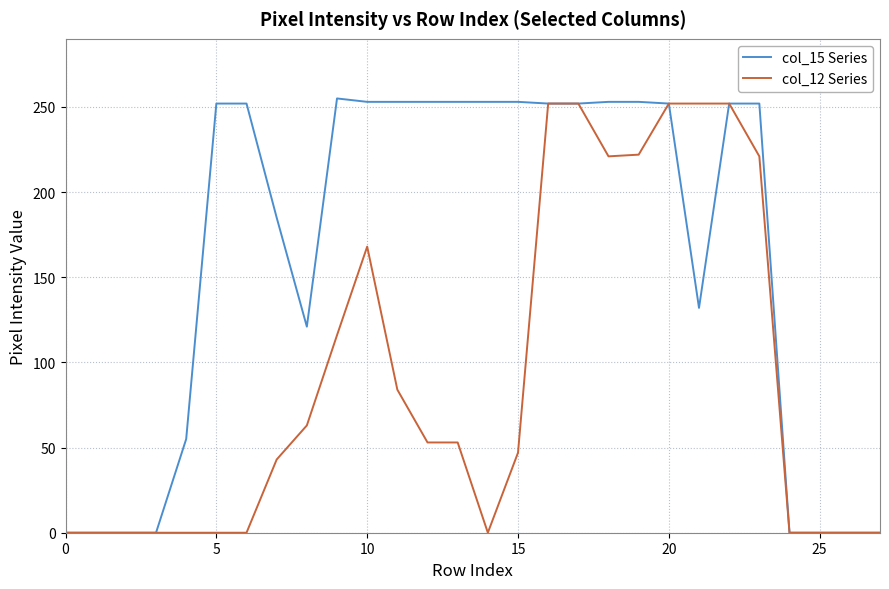

Rank the series by their maximum value, from lowest to highest.

col_12 Series, col_15 Series